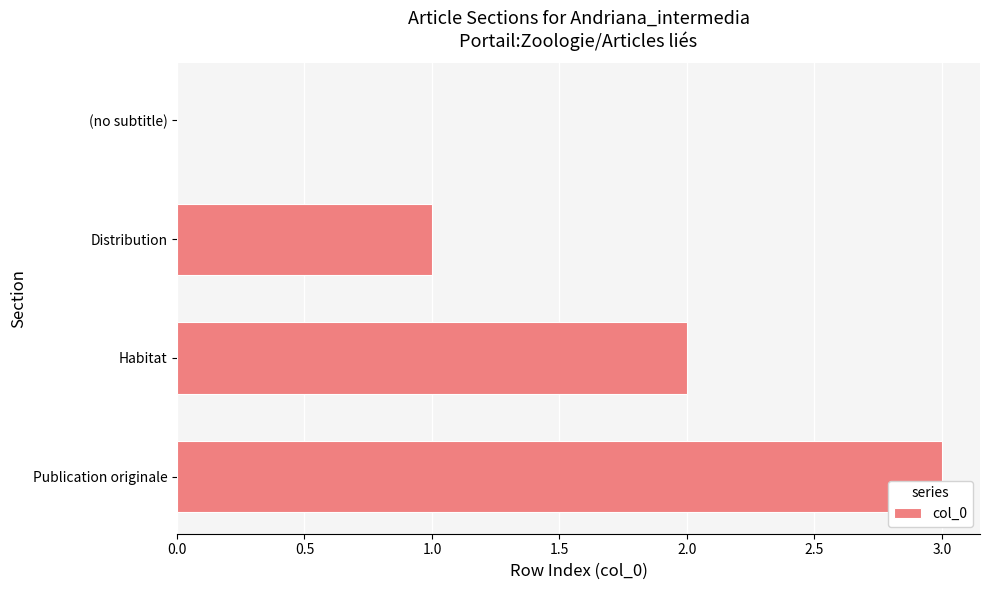

What is the sum of all values?

6